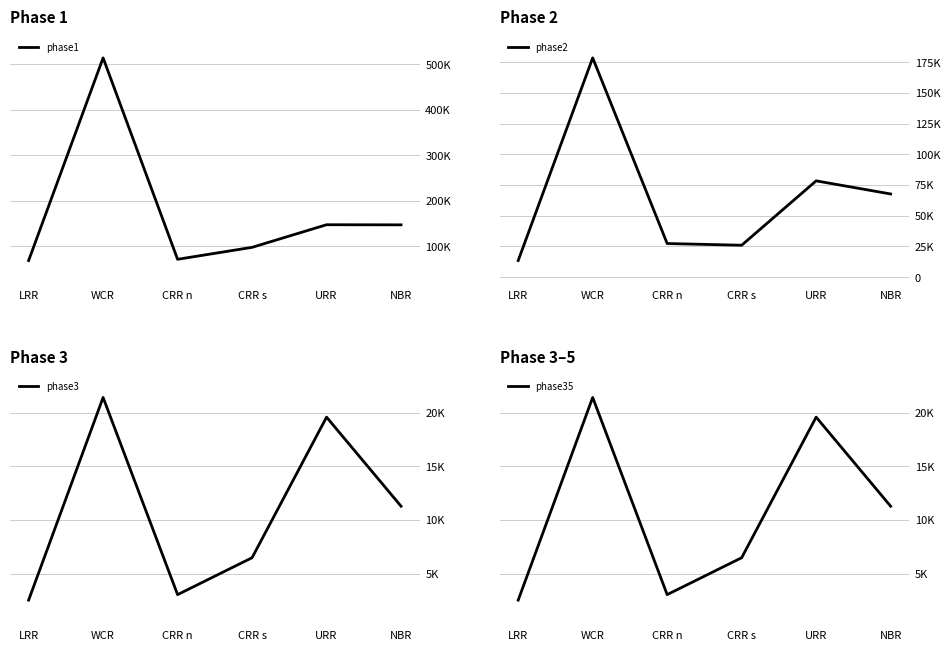

What is the minimum value for phase1?

68046.5